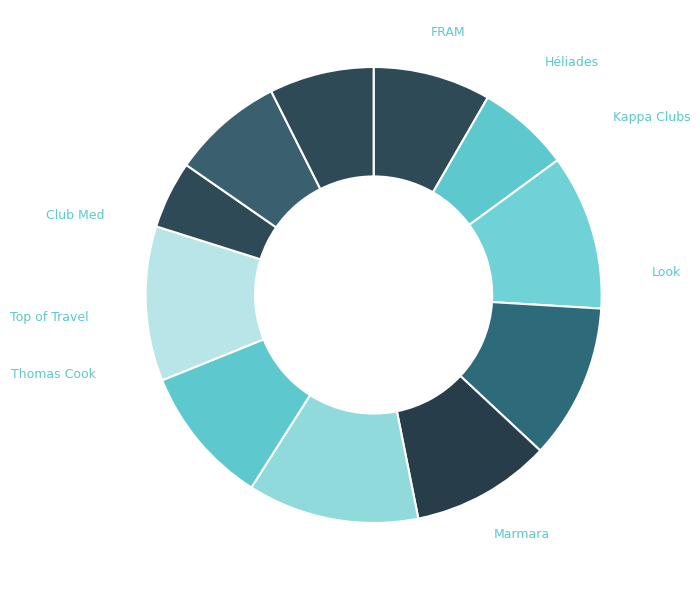

Rank the categories by value from highest to lowest.

6, 3, 4, 8, 5, 7, 0, 10, 11, 1, 9